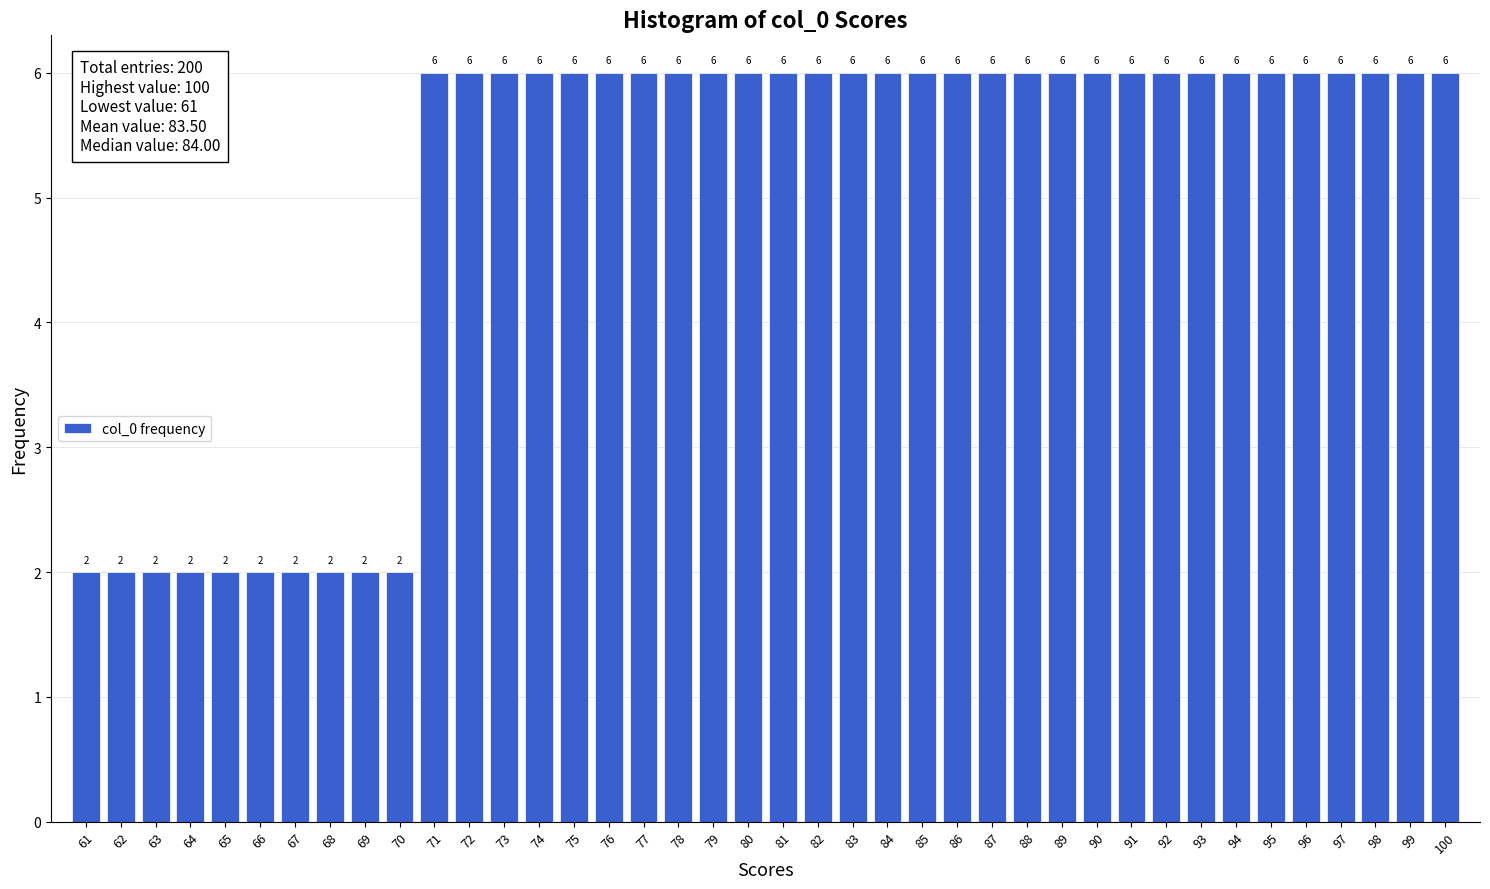

Reading left to right, what are all the values shown in this chart?

61=2	62=2	63=2	64=2	65=2	66=2	67=2	68=2	69=2	70=2	71=6	72=6	73=6	74=6	75=6	76=6	77=6	78=6	79=6	80=6	81=6	82=6	83=6	84=6	85=6	86=6	87=6	88=6	89=6	90=6	91=6	92=6	93=6	94=6	95=6	96=6	97=6	98=6	99=6	100=6